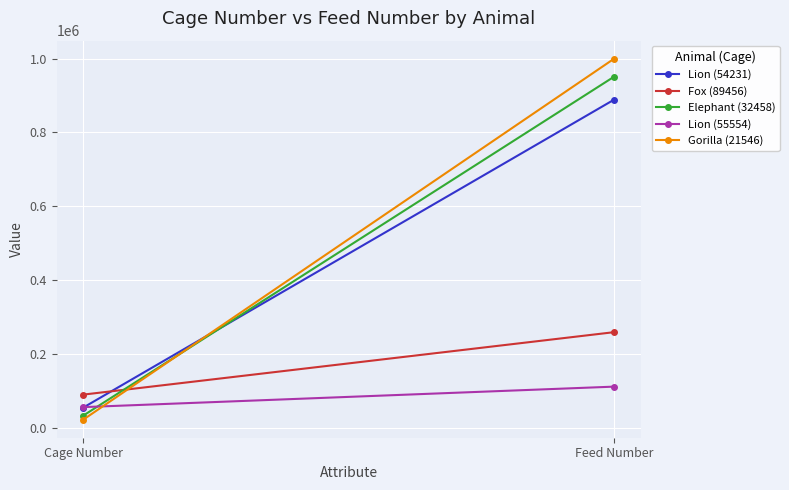

At Feed Number, list the series in order from smallest to largest.

Lion (55554), Fox (89456), Lion (54231), Elephant (32458), Gorilla (21546)